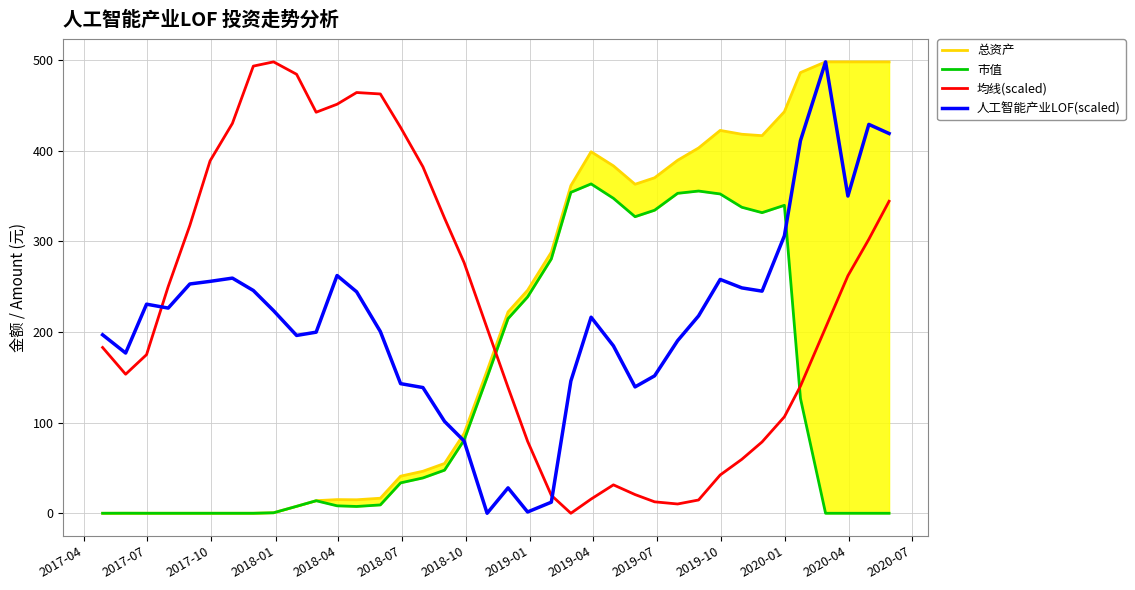

True or false: 市值 and 总资产 intersect in this chart.

False